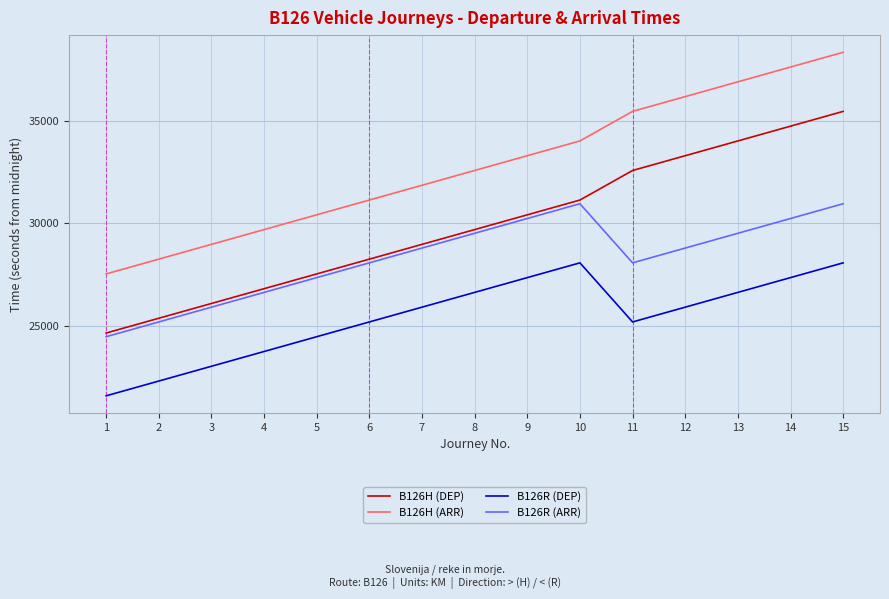

What is the difference between the B126H (DEP) values at 15 and 13?

1440